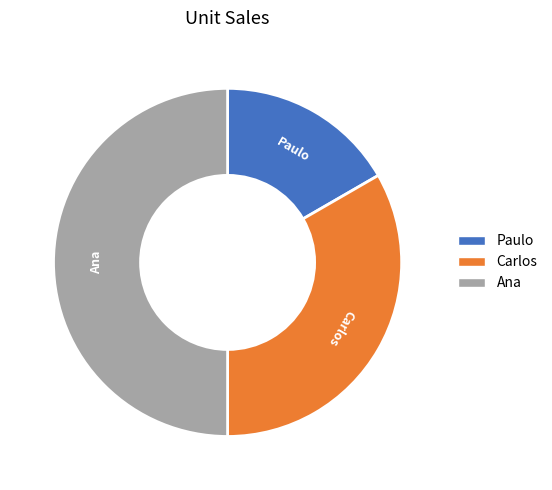

Does Paulo represent more than half of the total?

No